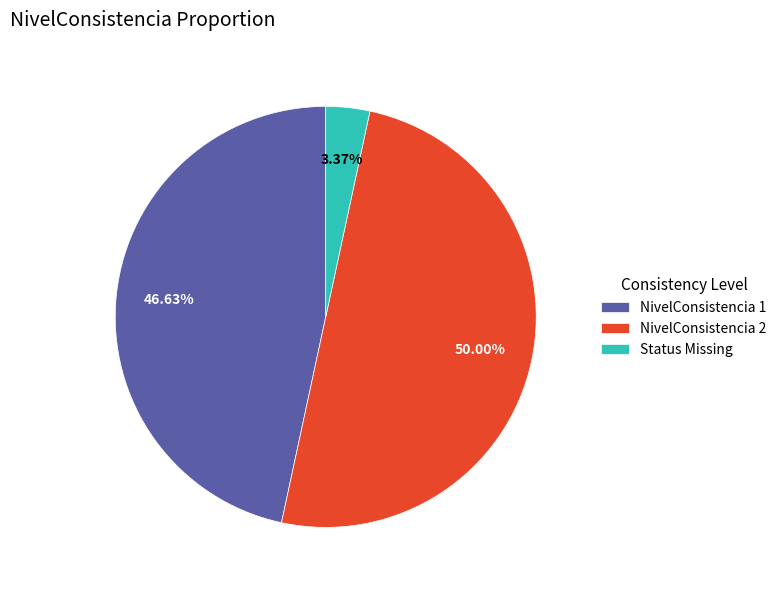

Which has a higher value, NivelConsistencia 2 or NivelConsistencia 1?

NivelConsistencia 2